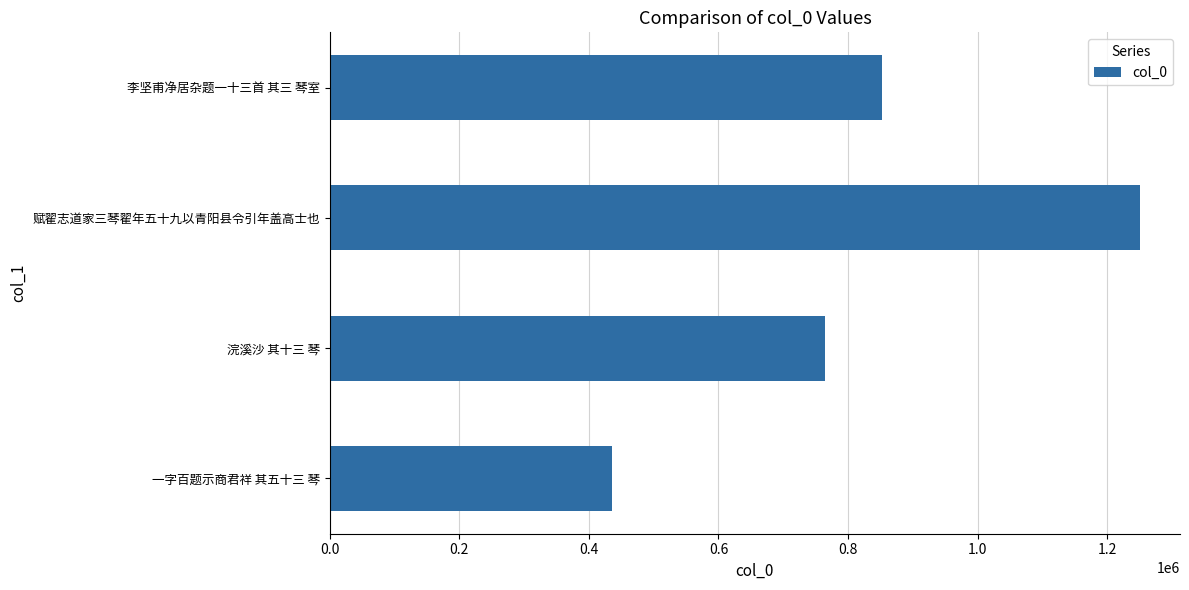

Reading bottom to top, extract all data points from this chart.

435240	763731	1249972	851884